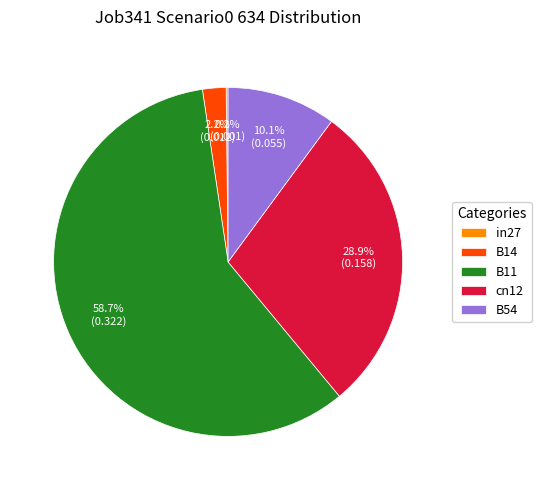

Which has a higher value, cn12 or B54?

cn12